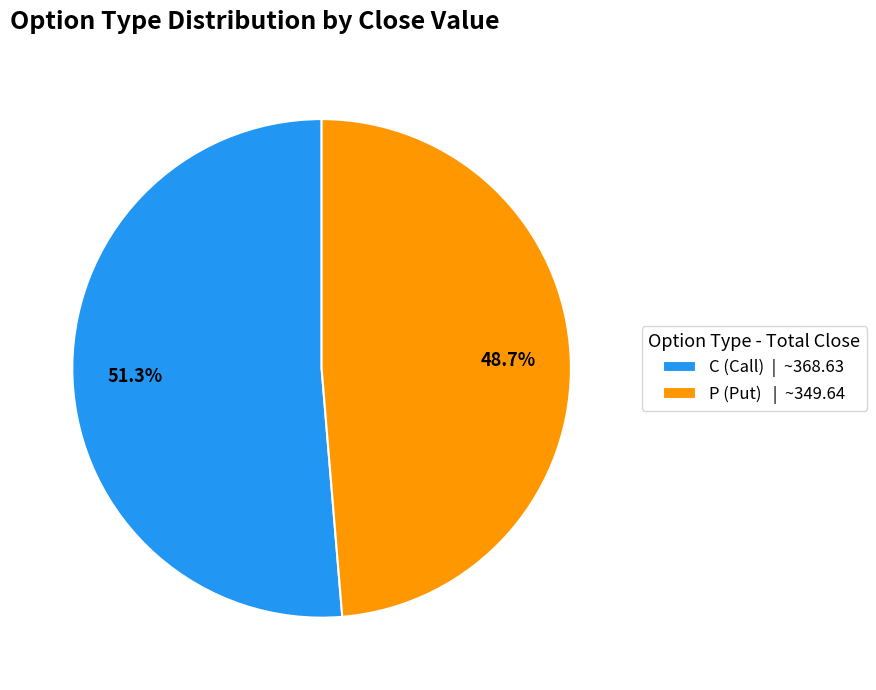

How many slices are in this pie chart?

2